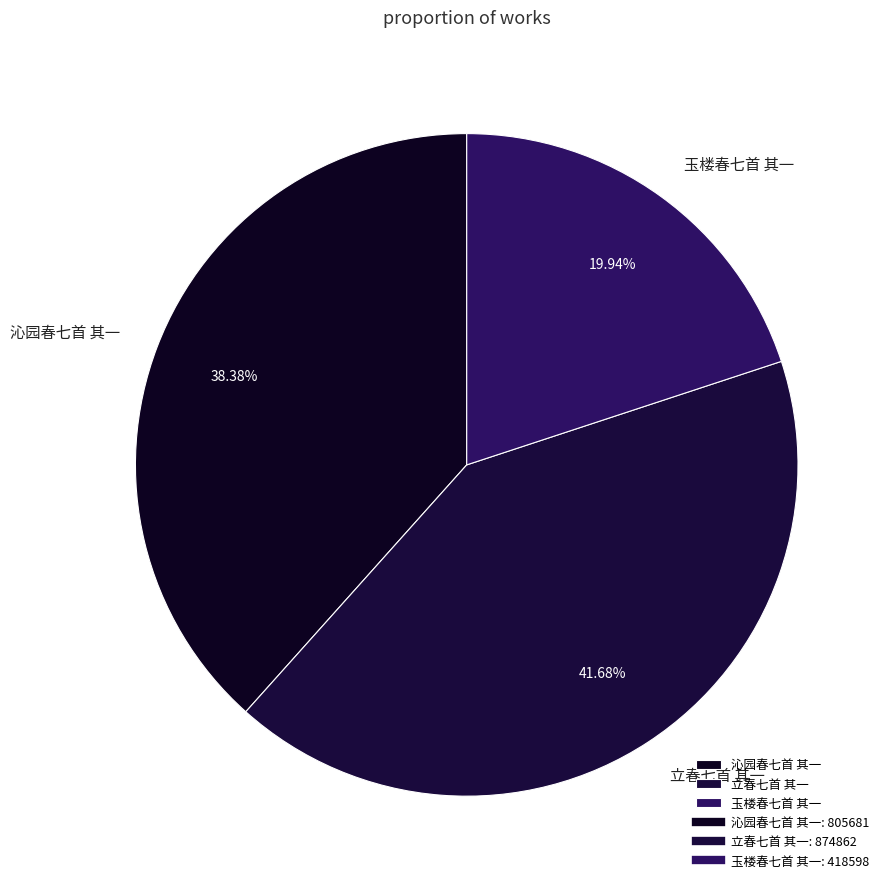

To the nearest percent, what is the average slice percentage?

33%